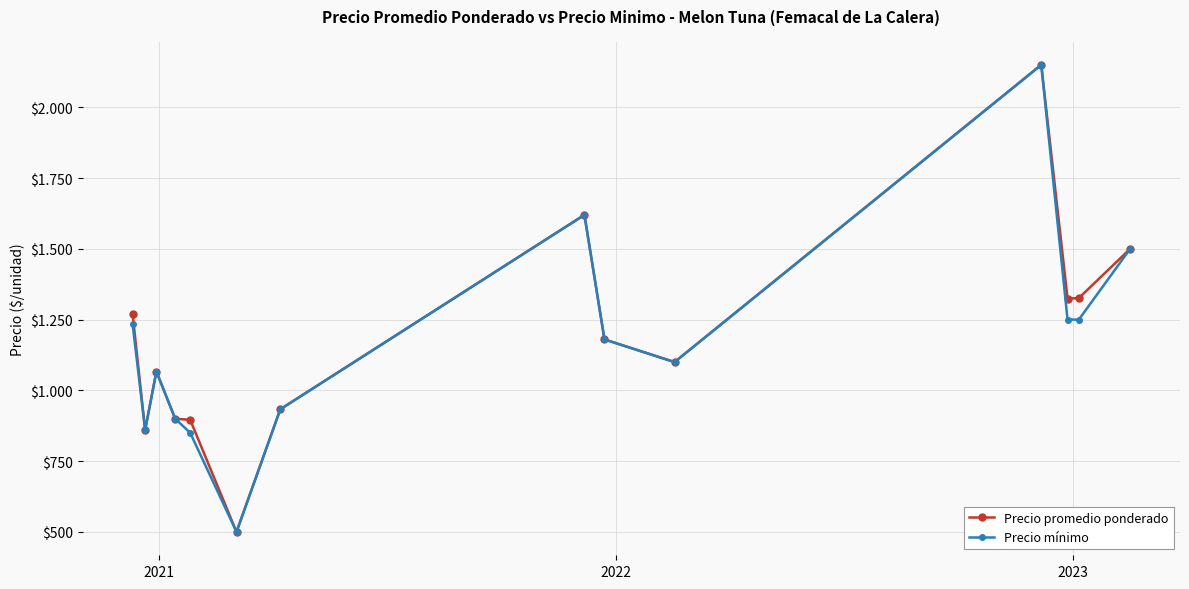

What is the minimum value for Precio mínimo?

500.0